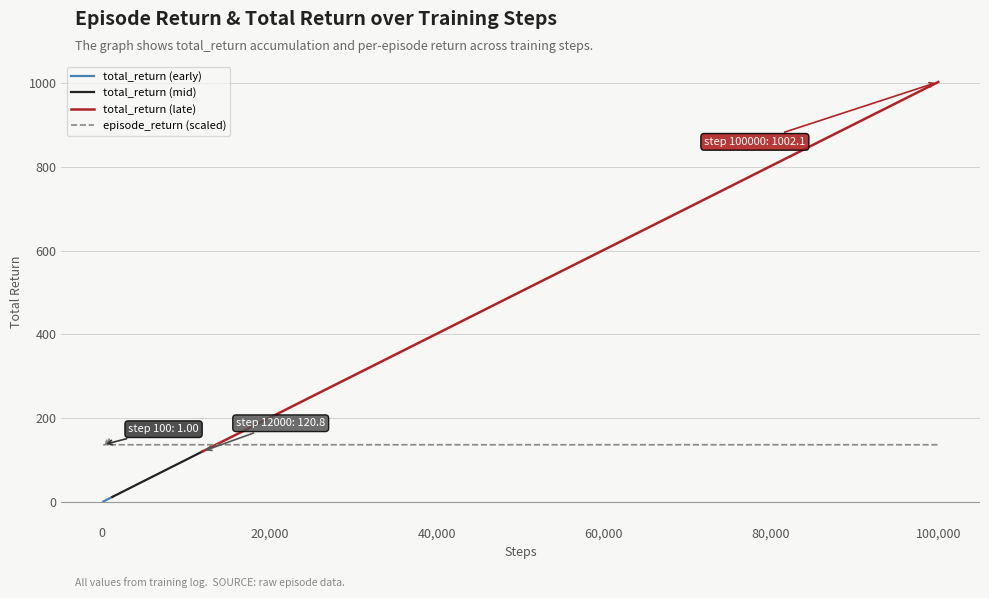

True or false: the data has more than 0 interior local peaks.

True